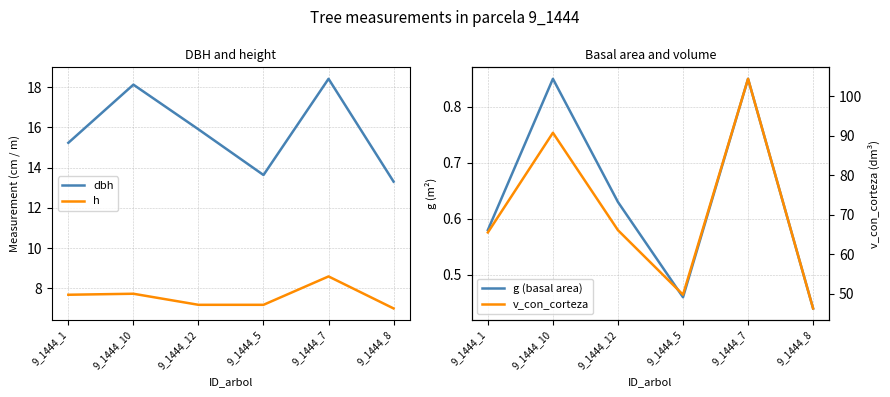

Between 9_1444_12 and 9_1444_5, which series saw the biggest shift?

v_con_corteza